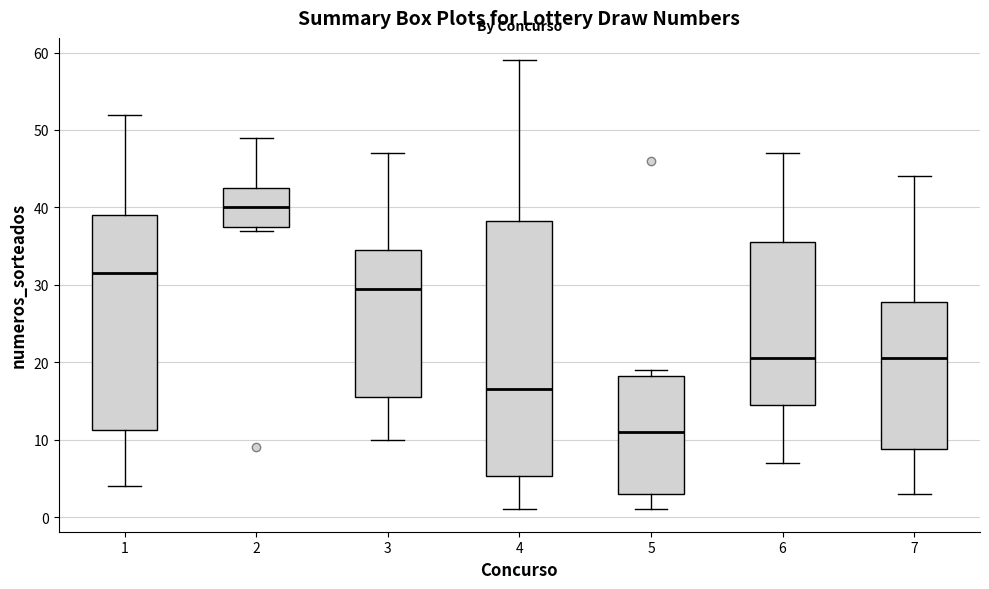

Reading left to right, read every box against the y-axis: the position of its median line, the range the box covers, and the ends of its whiskers. The values are not printed on the chart, so give them approximately, as read against the axis.

1: median 32, box 11 to 39, whiskers 4 to 52
2: median 40, box 38 to 43, whiskers 37 to 49
3: median 30, box 16 to 35, whiskers 10 to 47
4: median 17, box 5 to 38, whiskers 1 to 59
5: median 11, box 3 to 18, whiskers 1 to 19
6: median 21, box 15 to 36, whiskers 7 to 47
7: median 21, box 9 to 28, whiskers 3 to 44